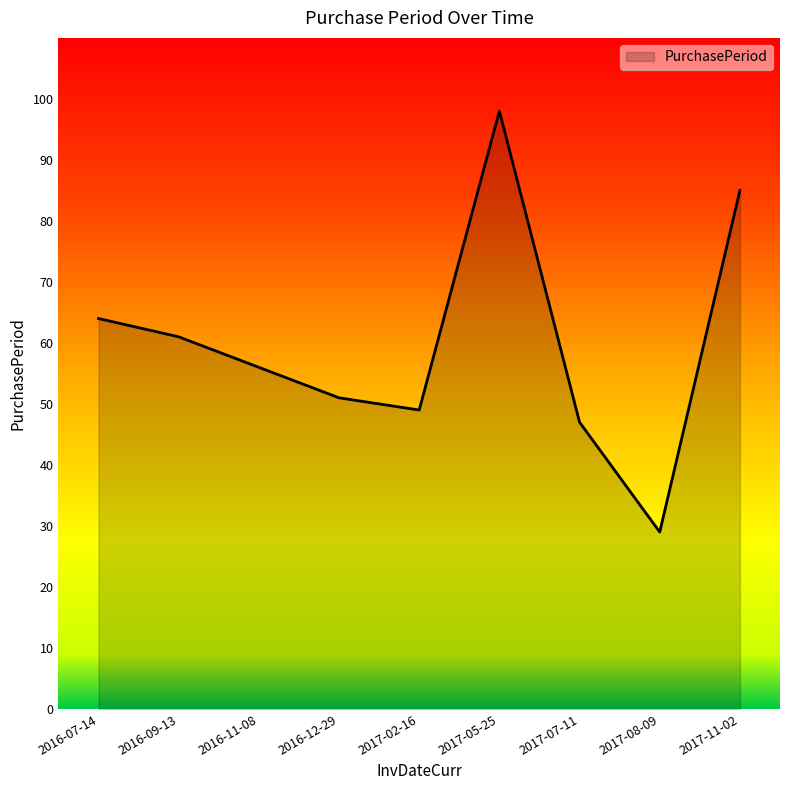

The value at 2017-07-11 is 47. True or false?

True